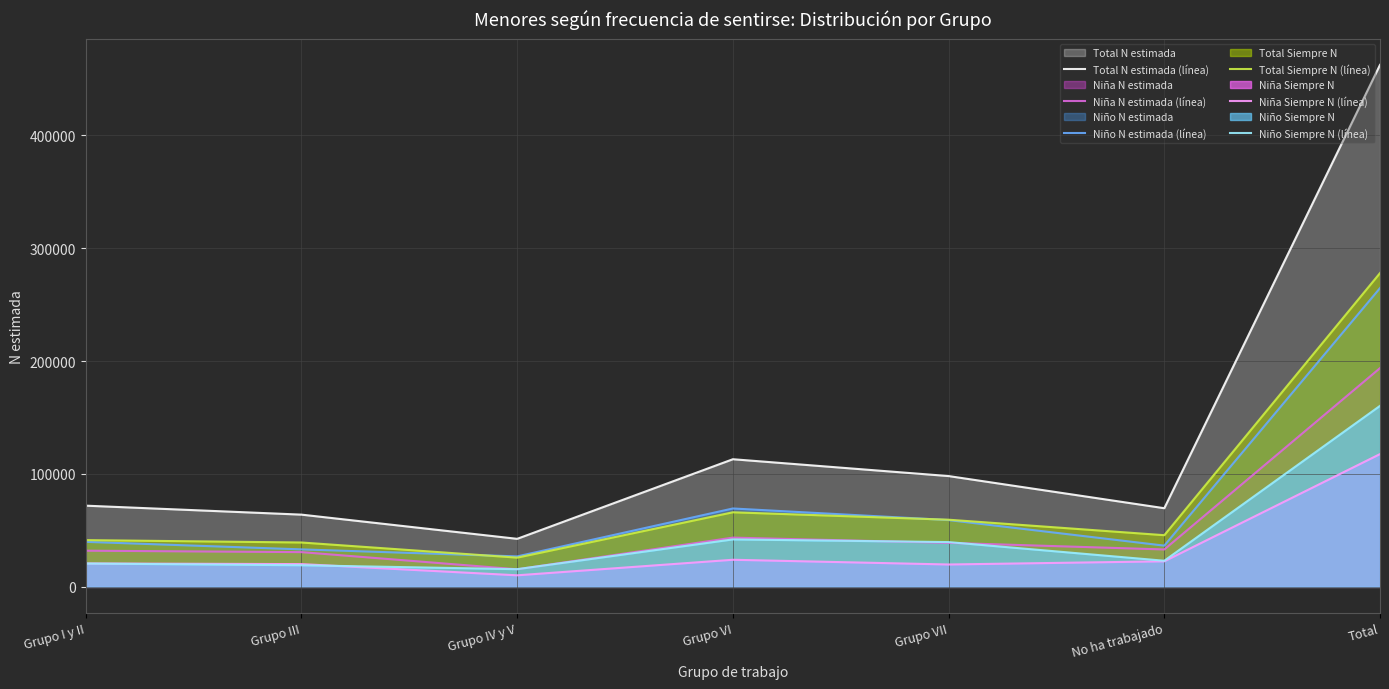

Between No ha trabajado and Grupo I y II, which is larger?

Grupo I y II